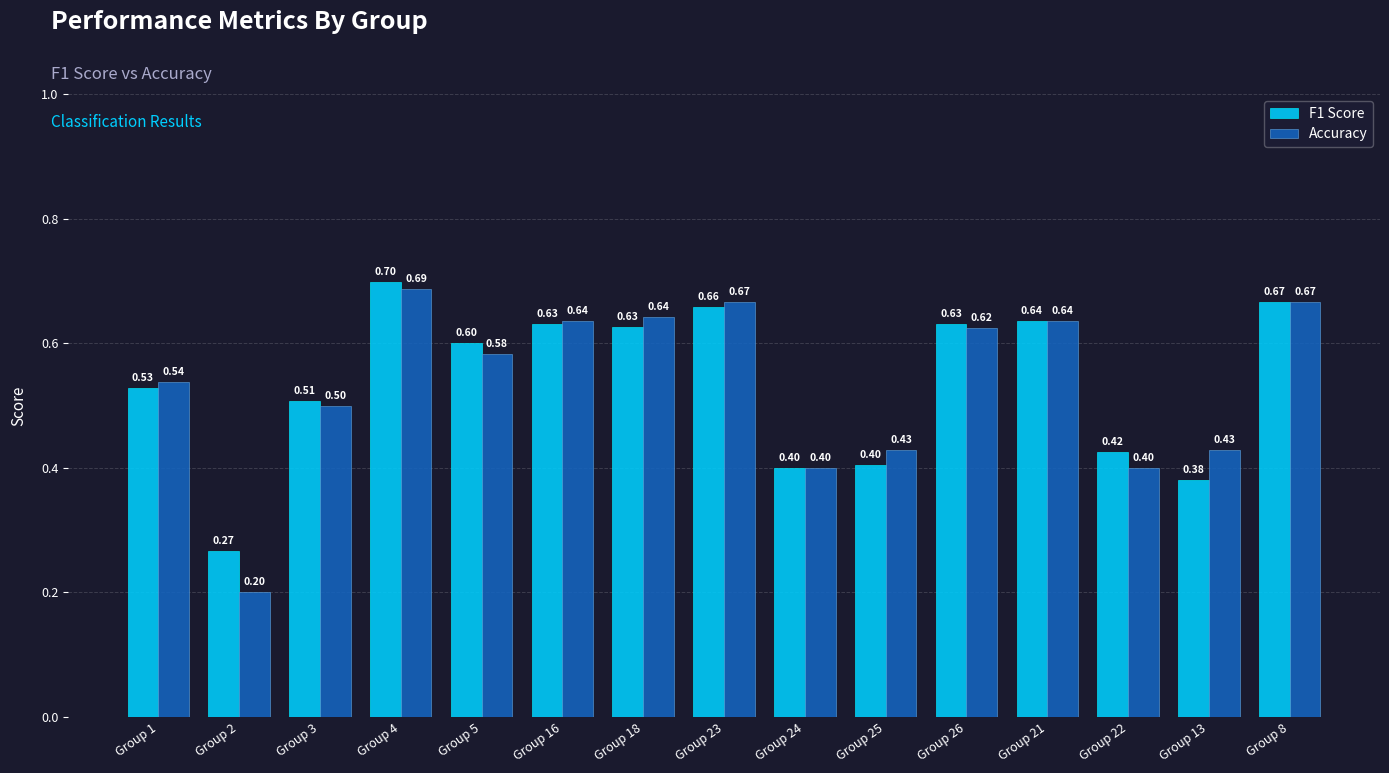

At Group 1, list the series in order from largest to smallest.

Accuracy, F1 Score